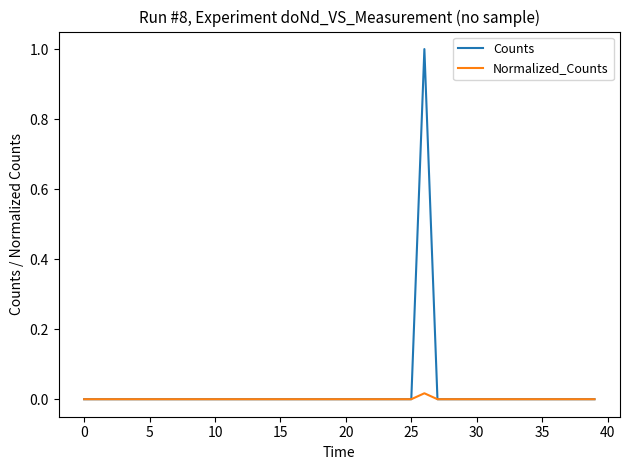

What is the greatest value displayed?

1.0